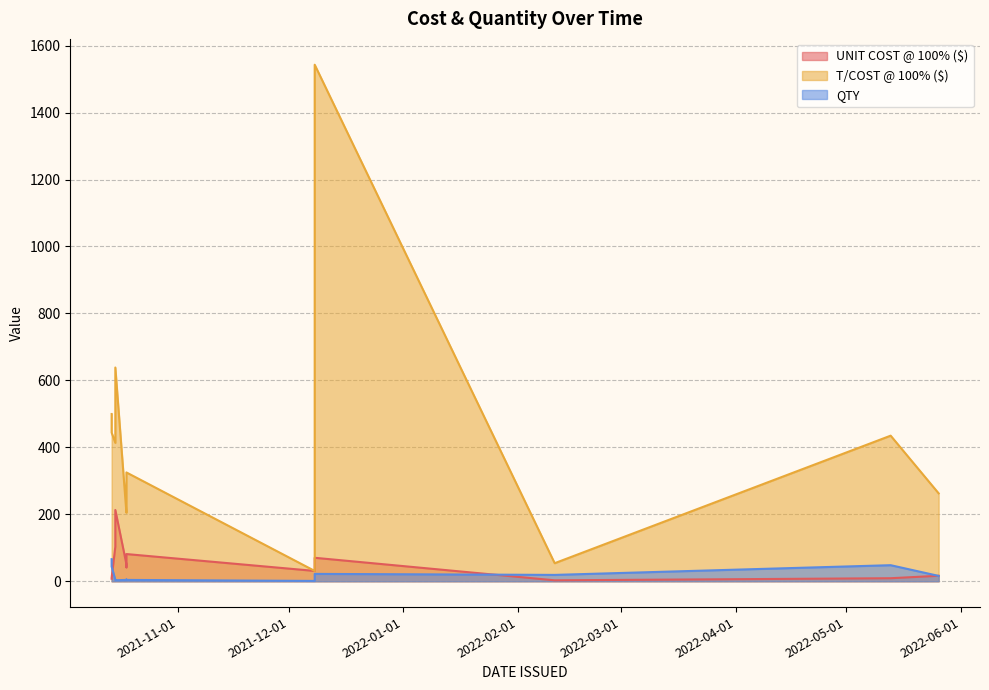

At which category does the chart reach its minimum across all series?

2021-12-08